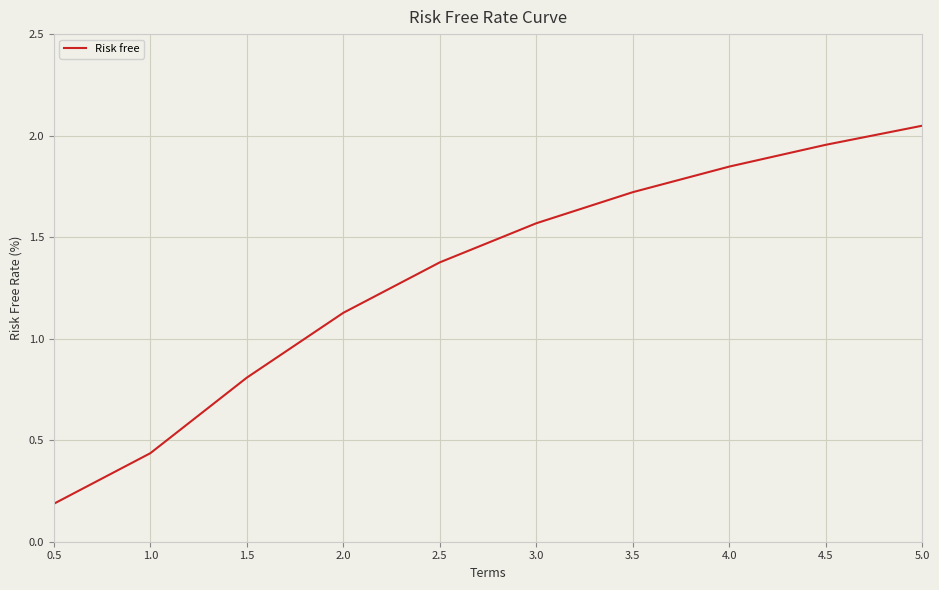

What position from the right is 3.0?

5